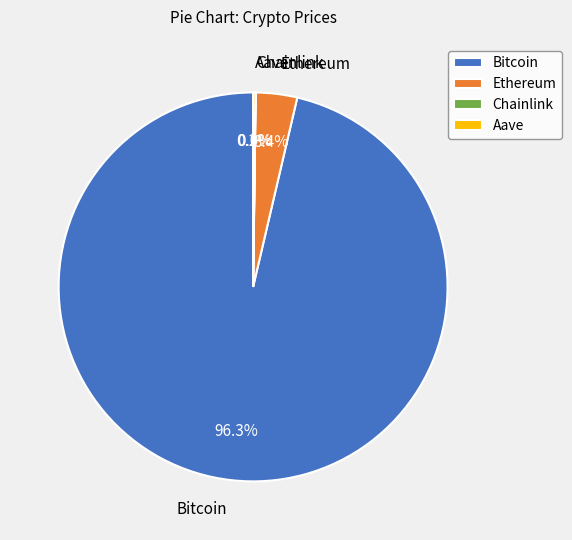

Which slice is the largest?

Bitcoin